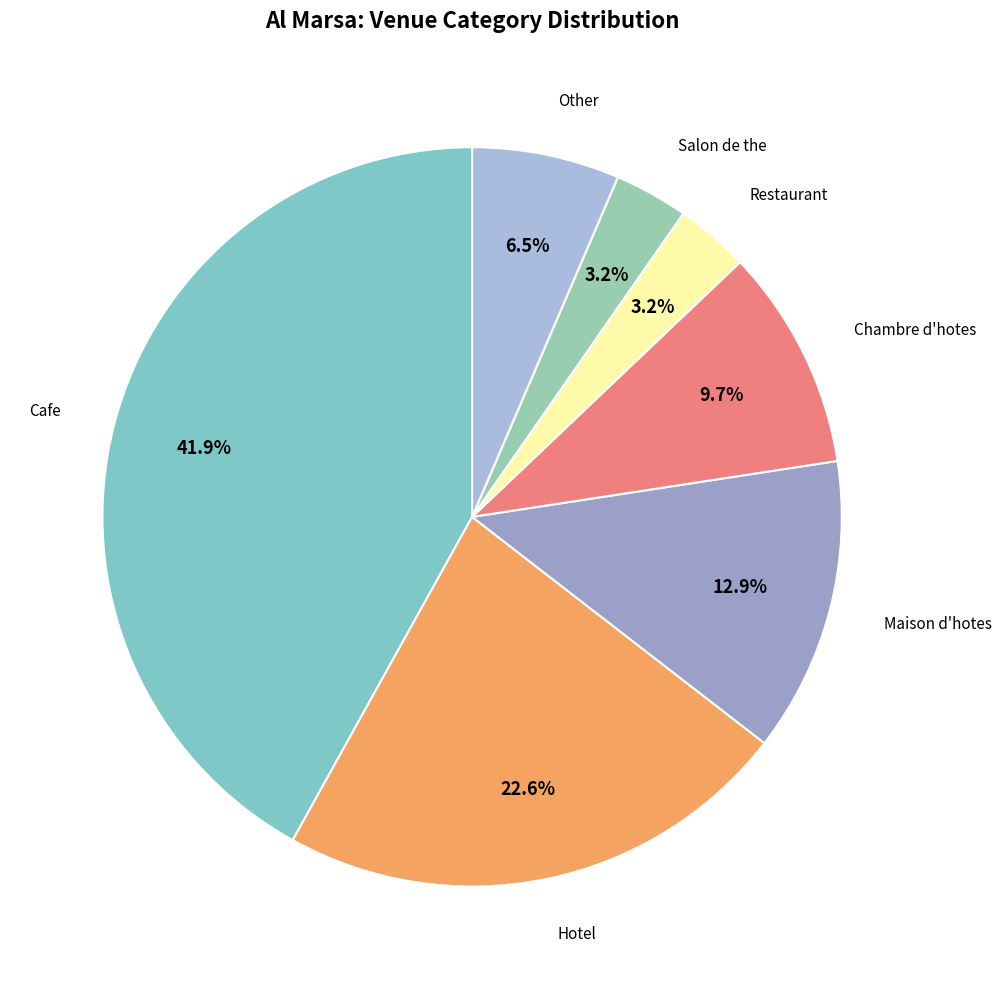

Count the number of slices in the pie.

7